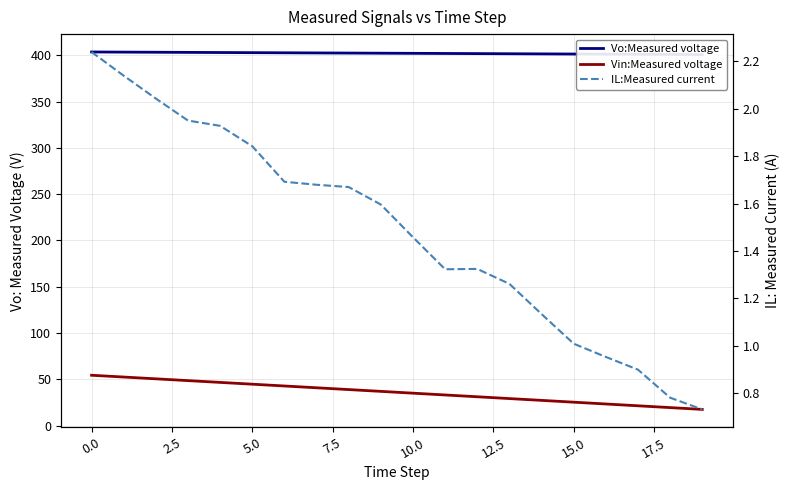

The value of IL:Measured current at 18 is 0.8. True or false?

True